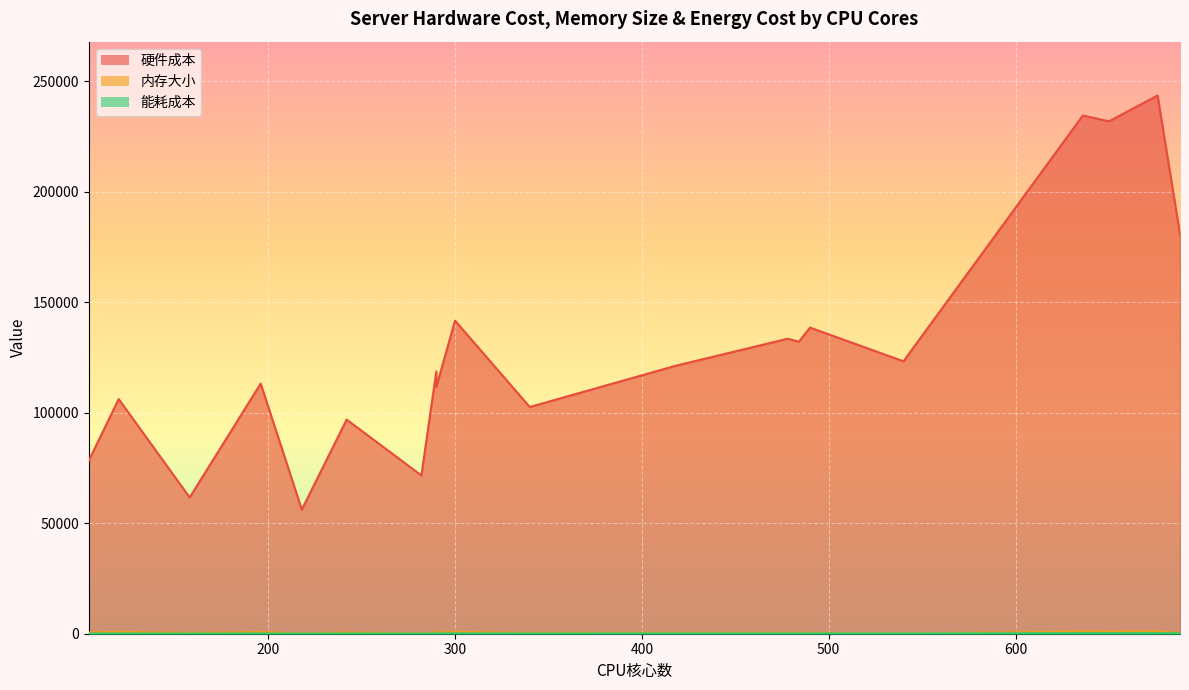

True or false: 内存大小 and 硬件成本 intersect in this chart.

False